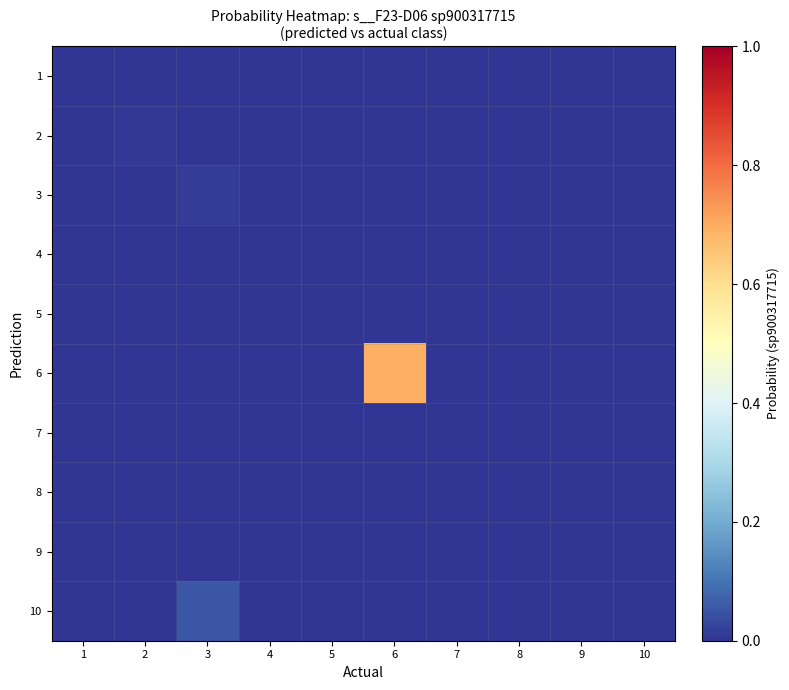

At 1, list the series in order from largest to smallest.

1, 2, 3, 4, 5, 6, 7, 8, 9, 10